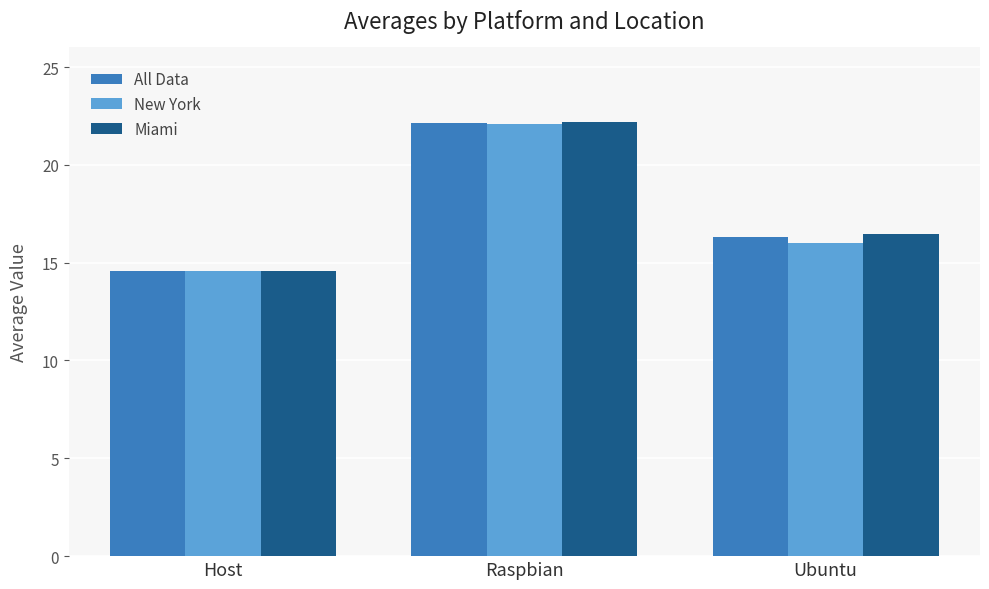

What value does the New York series have at Ubuntu?

16.0